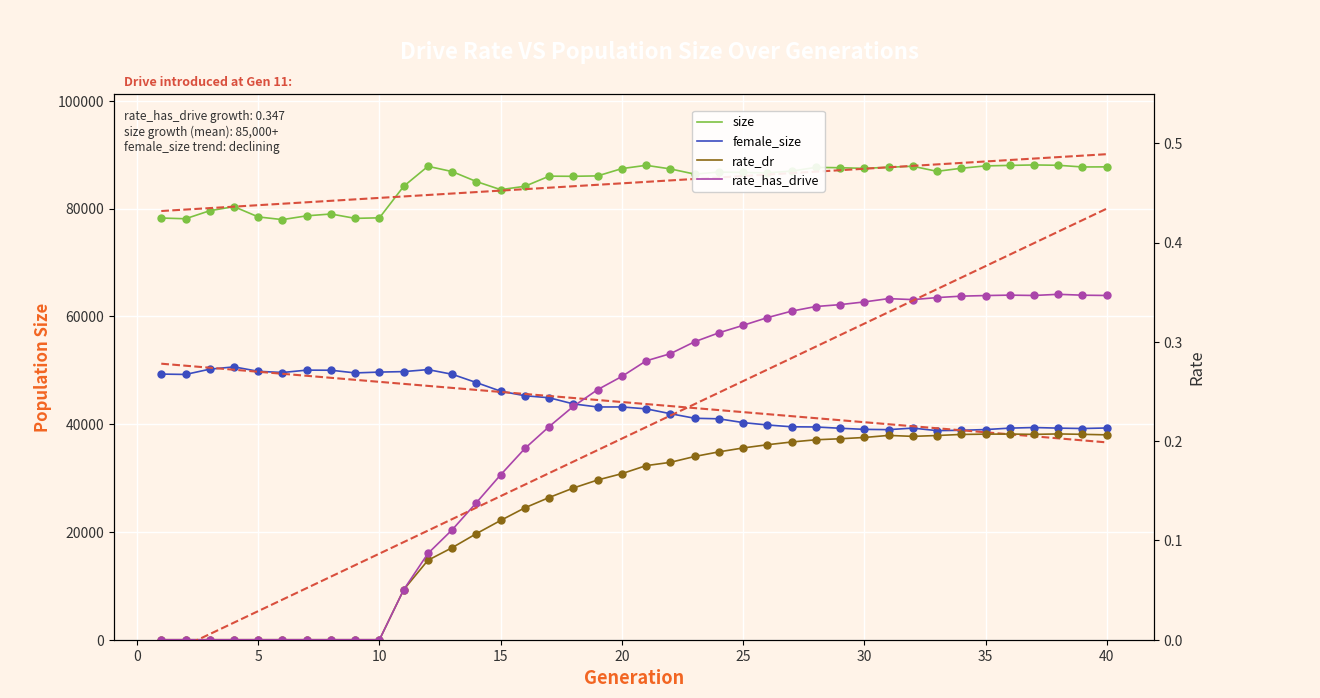

True or false: female_size and size cross at least once.

False